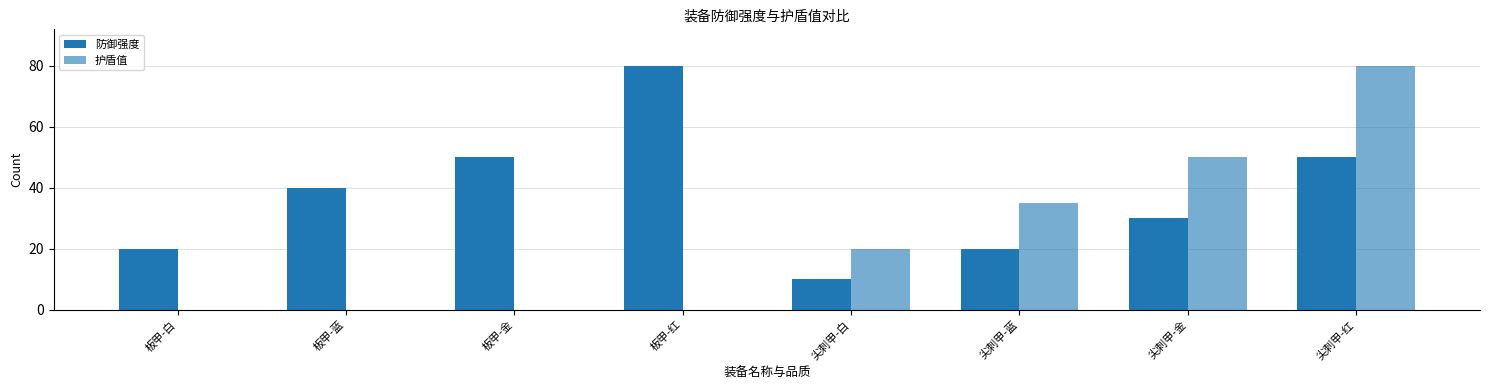

How many categories are shown in the chart?

8